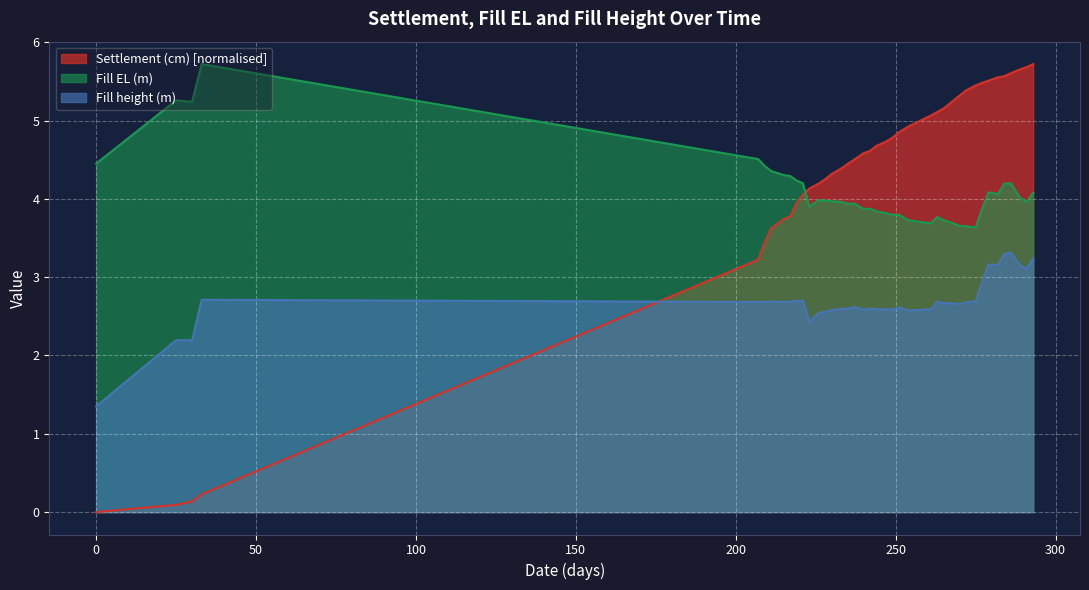

How many lines are shown in the chart?

3